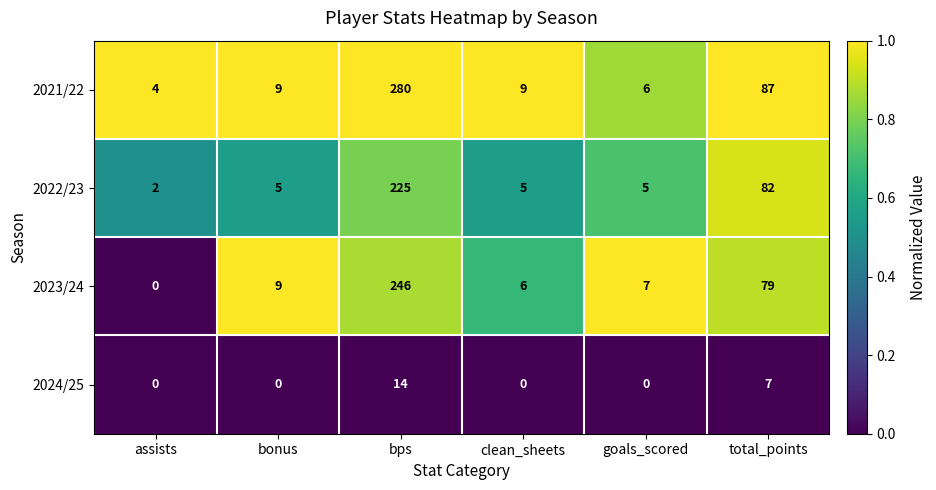

Between bps and clean_sheets, which series saw the biggest shift?

2021/22